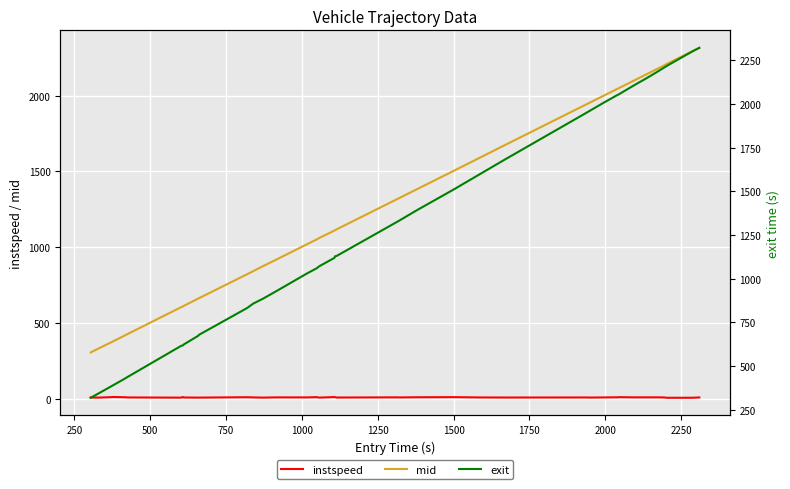

True or false: instspeed and mid intersect in this chart.

False